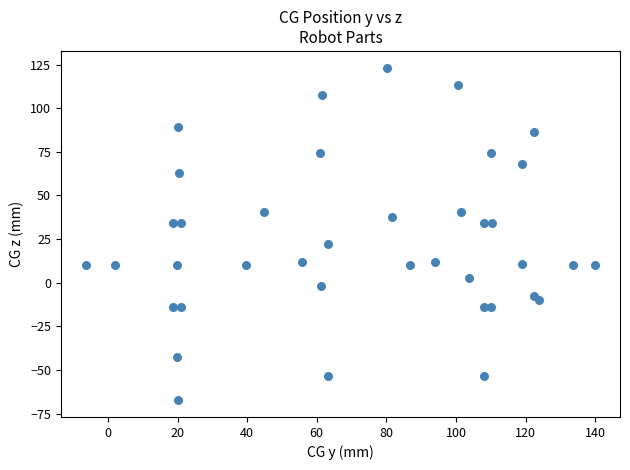

What Y value in the scatter plot is closest to 27?

22.3